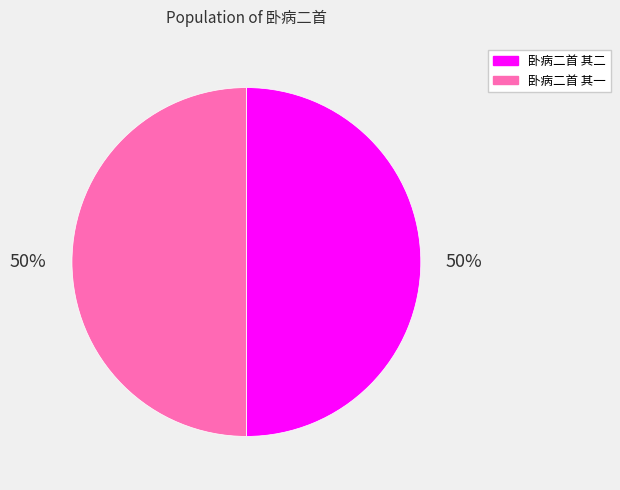

How many slices are in this pie chart?

2